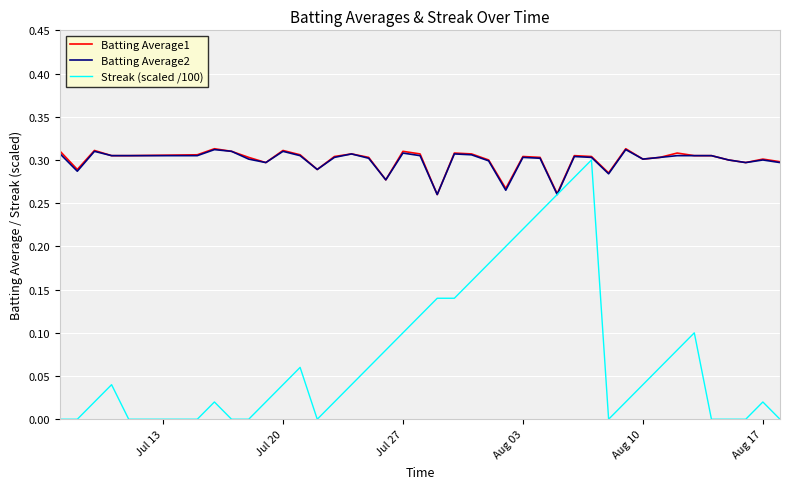

Which series has the largest range (max minus min)?

Streak (scaled /100)